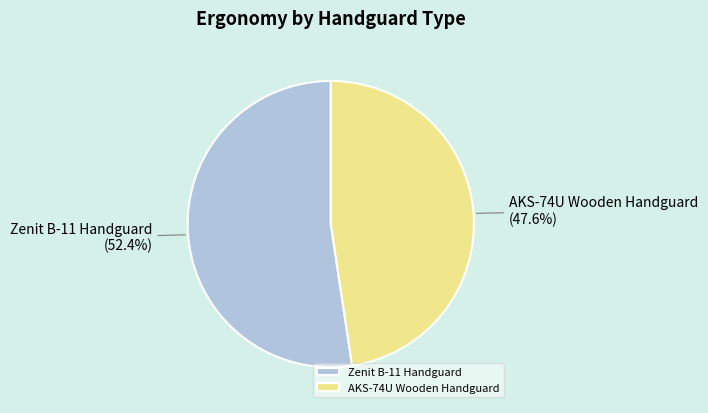

What is the majority slice?

Zenit B-11 Handguard